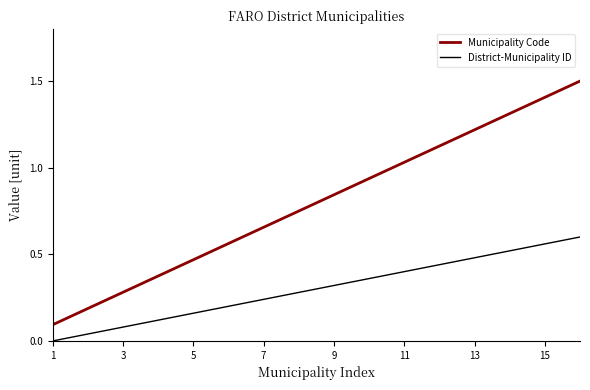

What are all the series names shown in the legend?

Municipality Code, District-Municipality ID